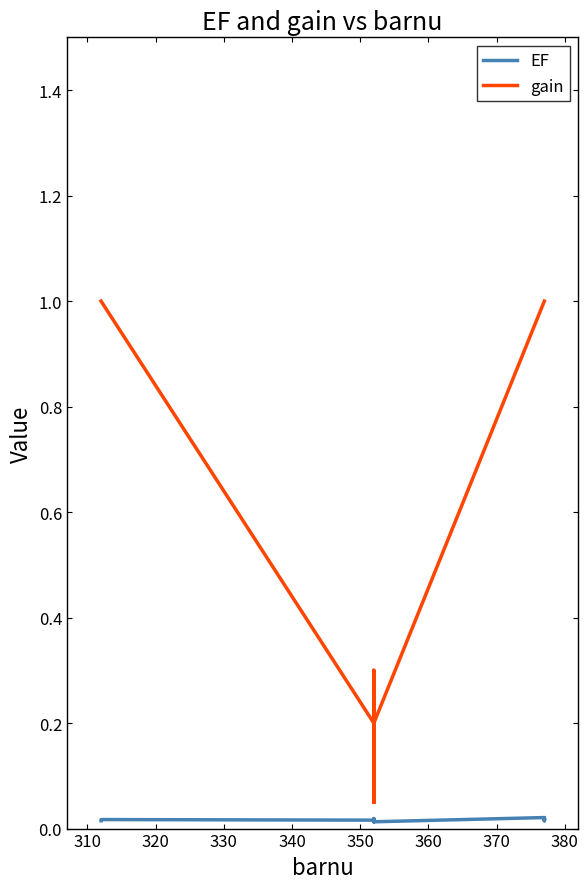

How many lines are shown in the chart?

2